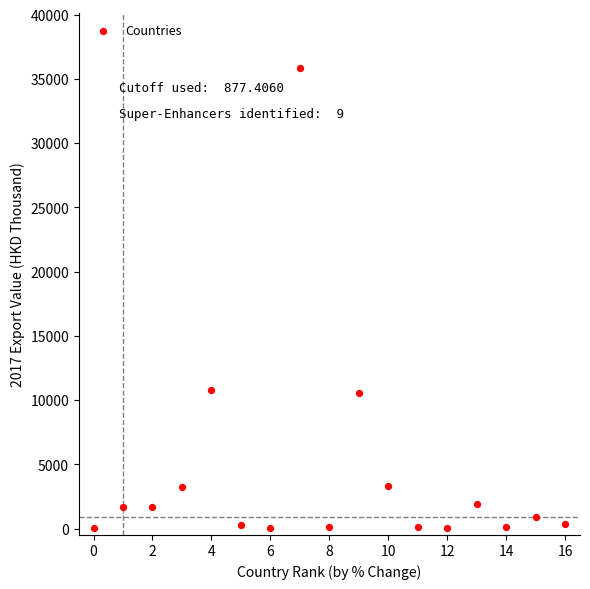

What is the range of Y values (max minus min)?

35844.4